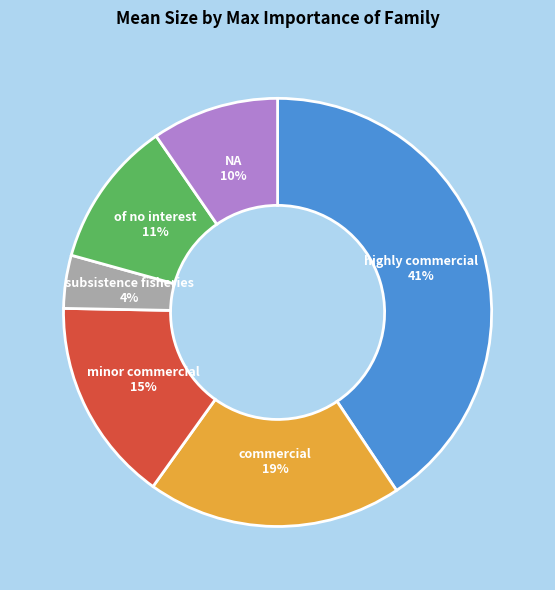

Is there a majority slice in this chart?

No